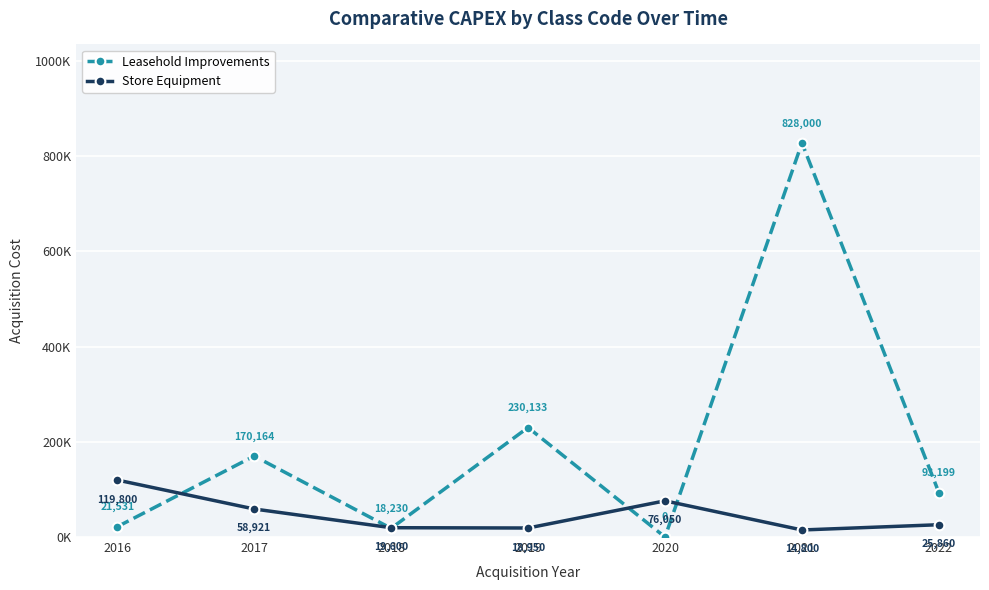

Is this an area chart (filled region under the line)?

No